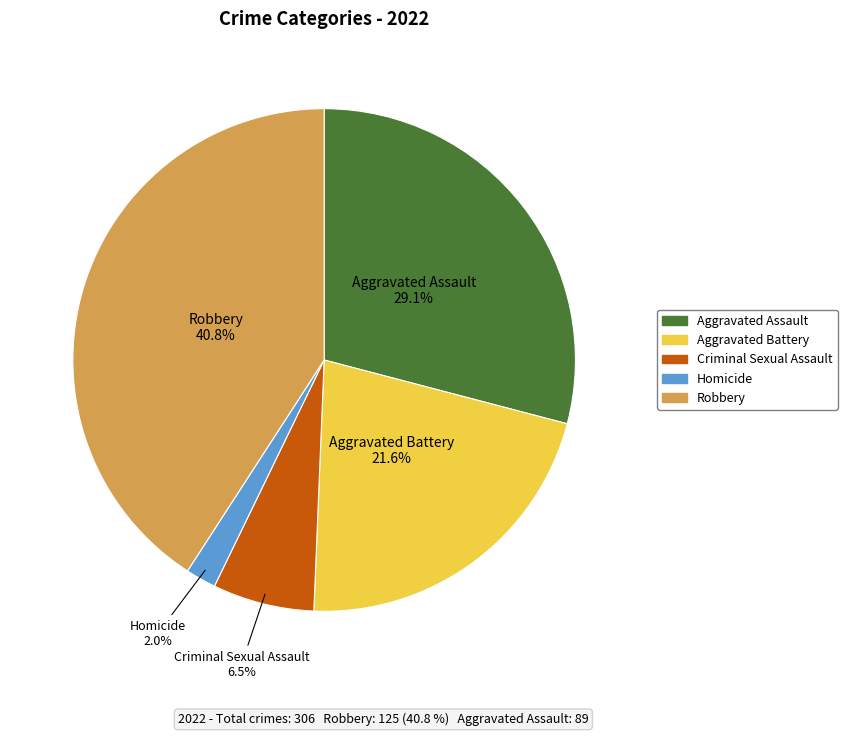

Between Aggravated Battery and Robbery, which is larger?

Robbery